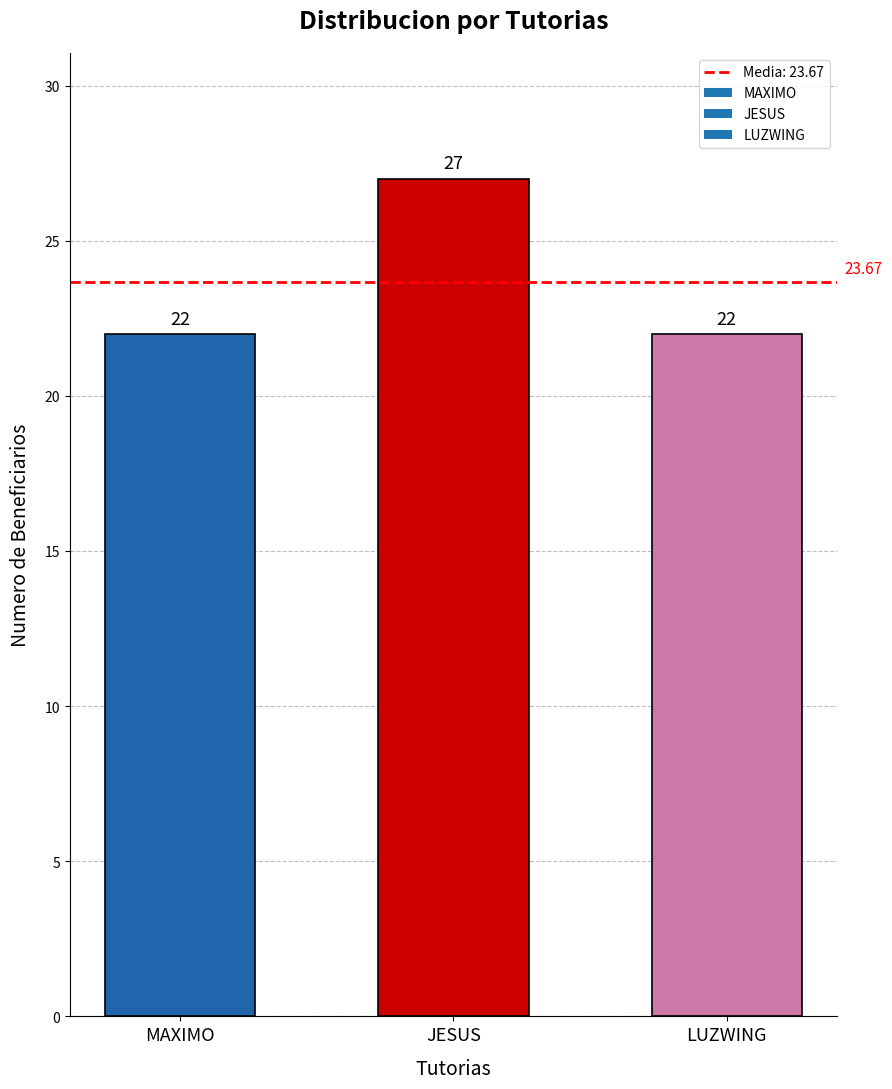

Reading left to right, transcribe all the data shown in this chart.

22	27	22